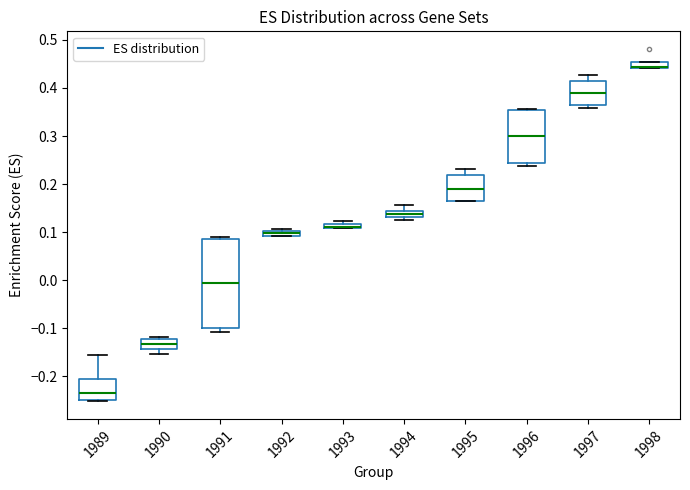

Which box is the tallest, from its lower edge to its upper edge?

1991